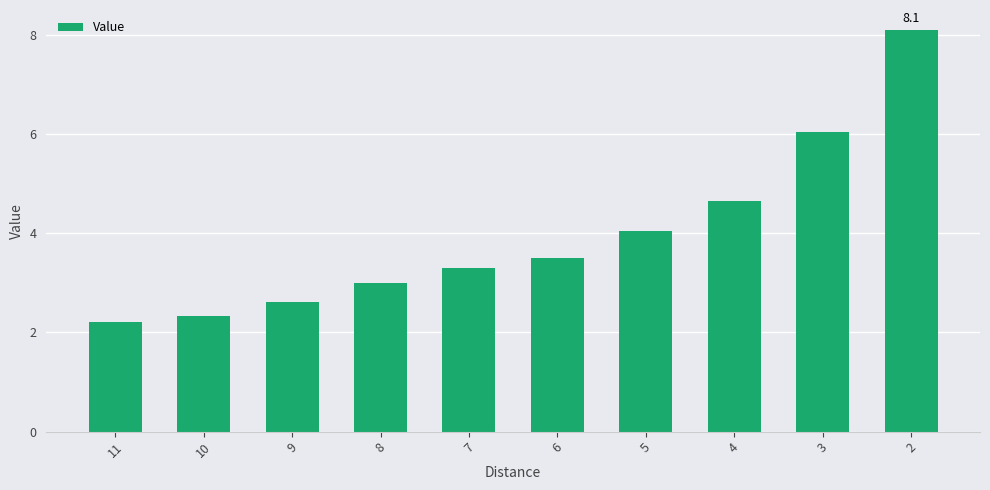

Does the chart contain any negative values?

No